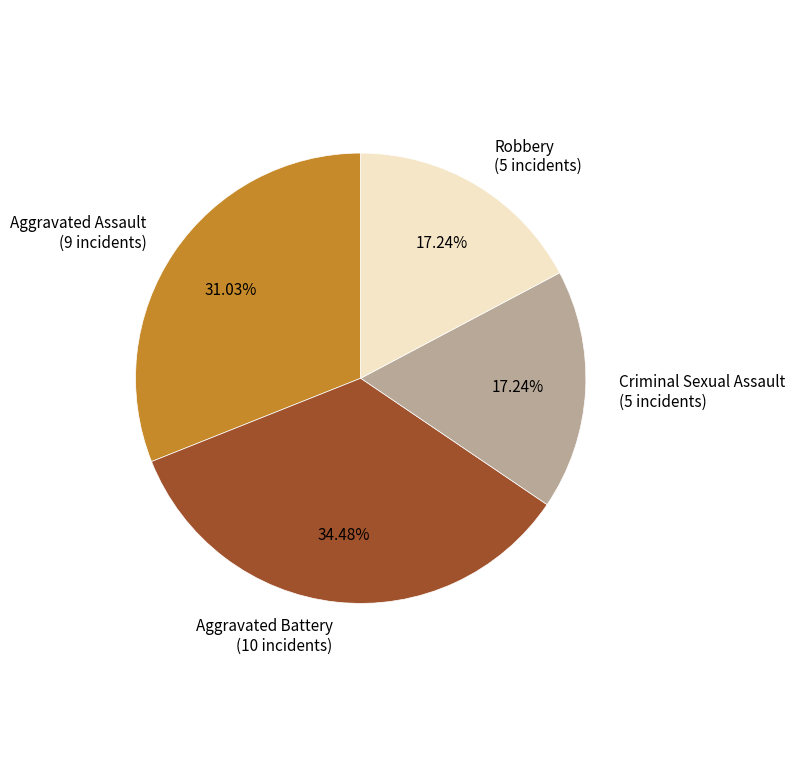

Is it true that Aggravated Assault is 20% of the pie?

False